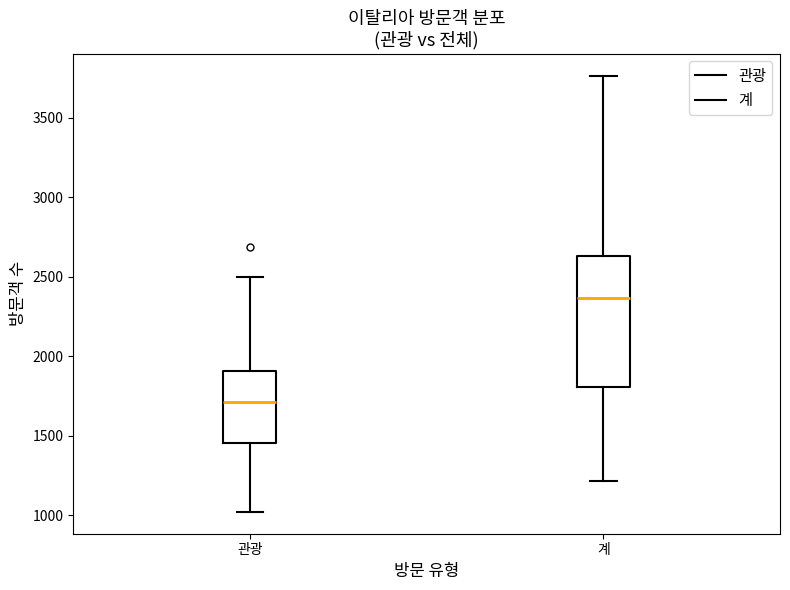

Where does the upper whisker of the box for 관광 end on the y-axis? The values are not printed on the chart, so give them approximately, as read against the axis.

2500